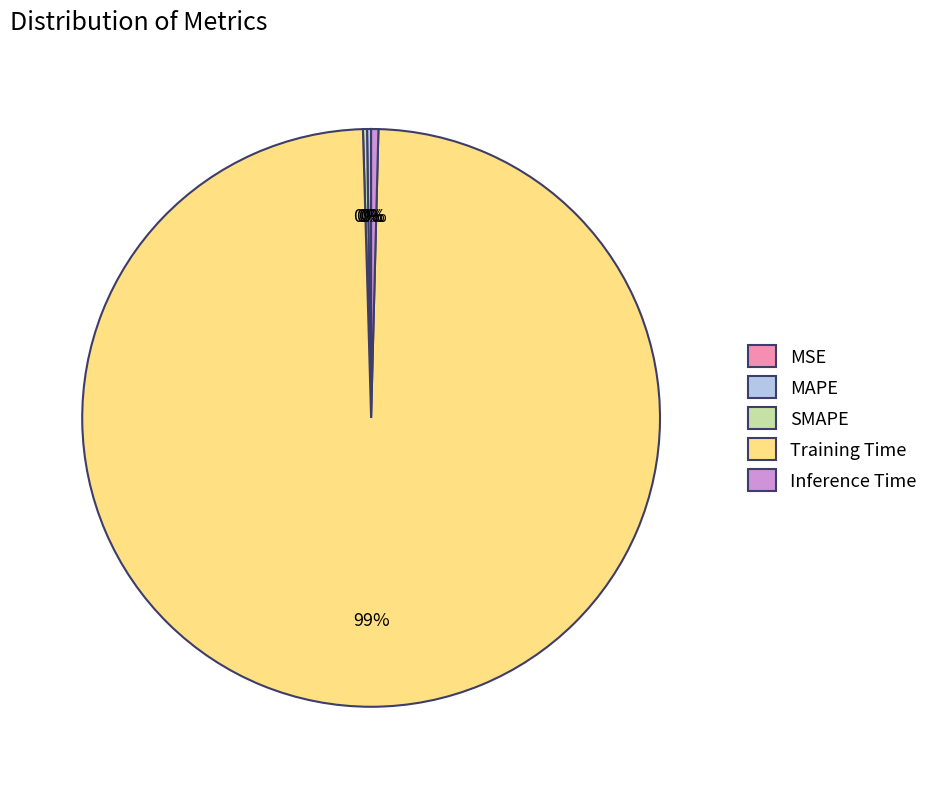

Is Training Time the majority of the pie?

Yes